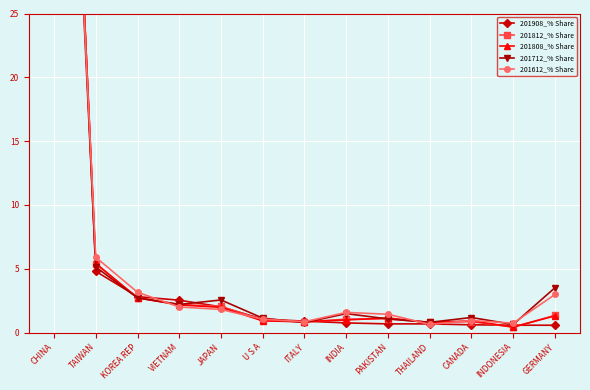

What is the label of the 9th point from the right?

JAPAN